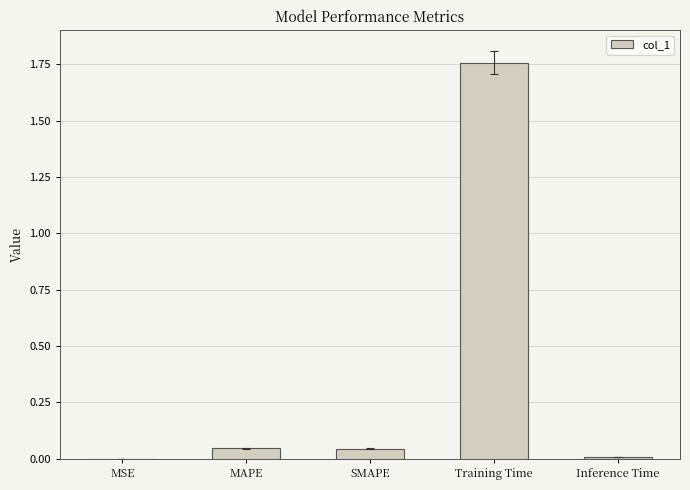

The value at MAPE is 0.0. True or false?

True